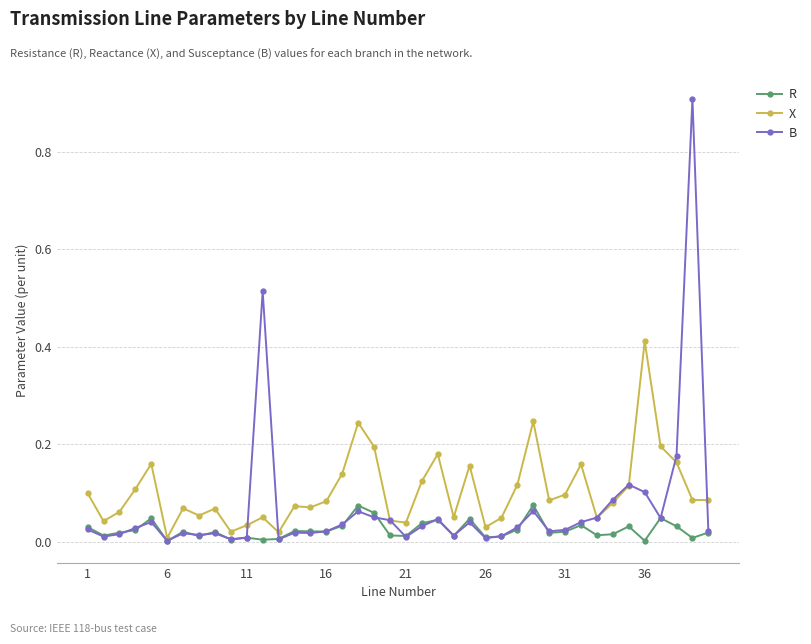

List the series in order of their overall mean, lowest first.

R, B, X